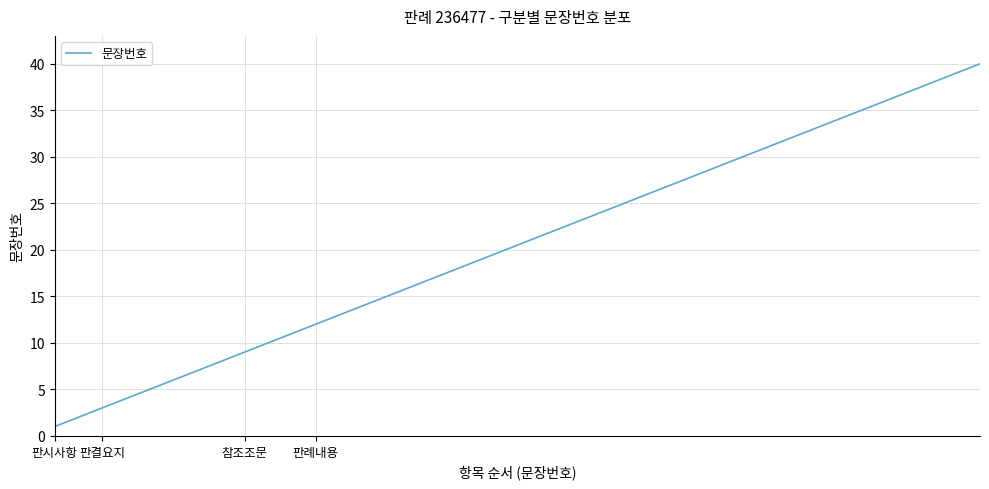

What is the maximum value shown in the chart?

40